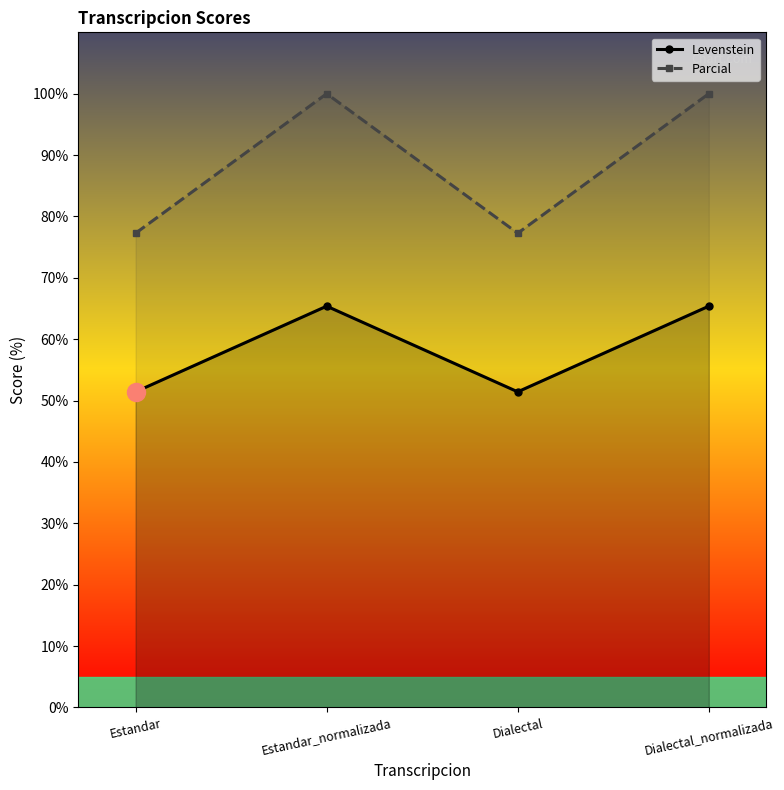

Which category has the lowest value across all series?

Estandar